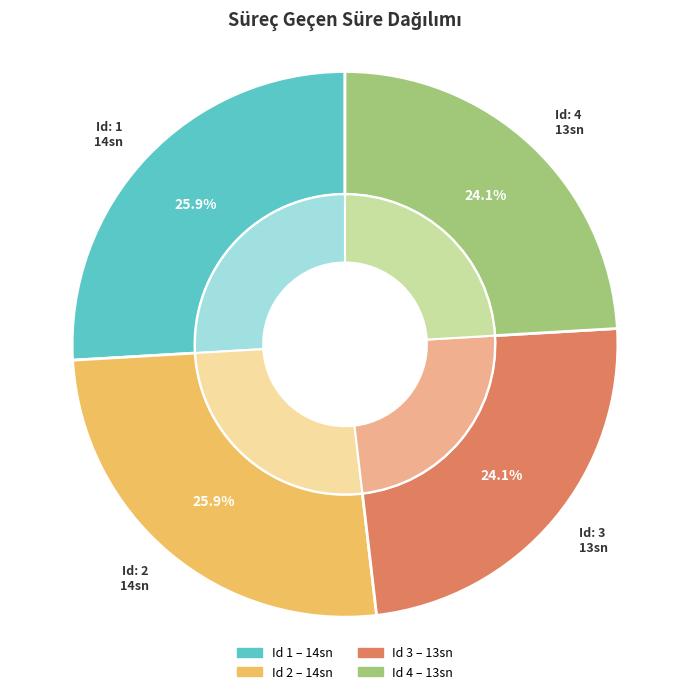

Does 2 account for over 50% of the chart?

No